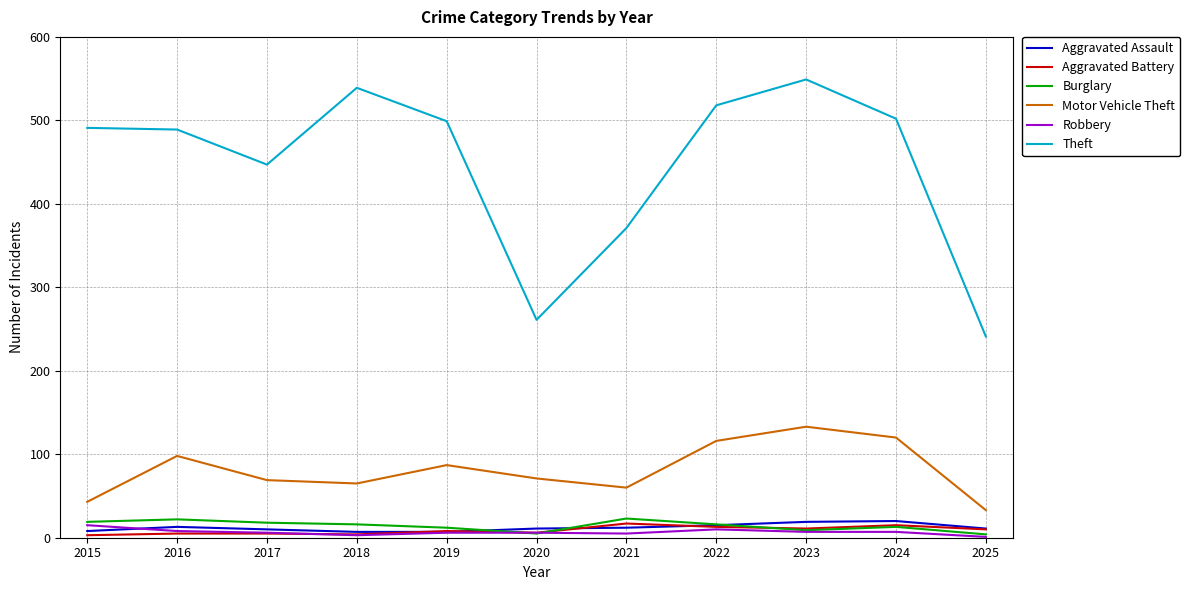

Rank the series at 2021 from highest to lowest value.

Theft, Motor Vehicle Theft, Burglary, Aggravated Battery, Aggravated Assault, Robbery